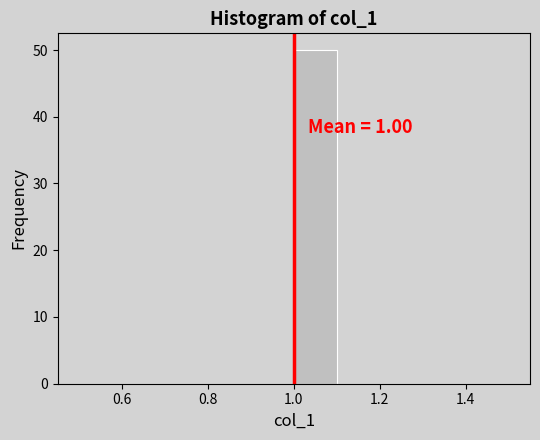

Which range on the x-axis has the tallest bar?

1.0 to 1.1